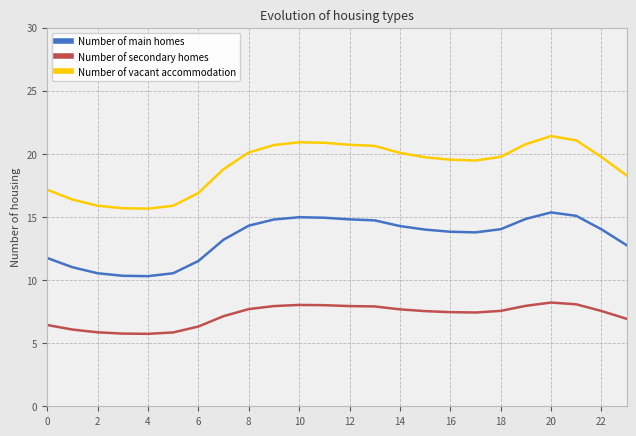

Does the chart have visible grid lines?

Yes